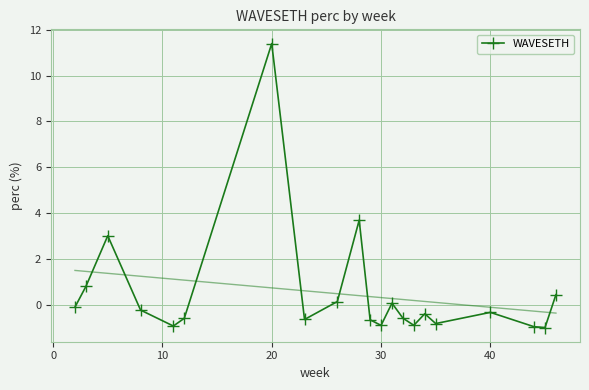

What is the maximum value shown in the chart?

11.4